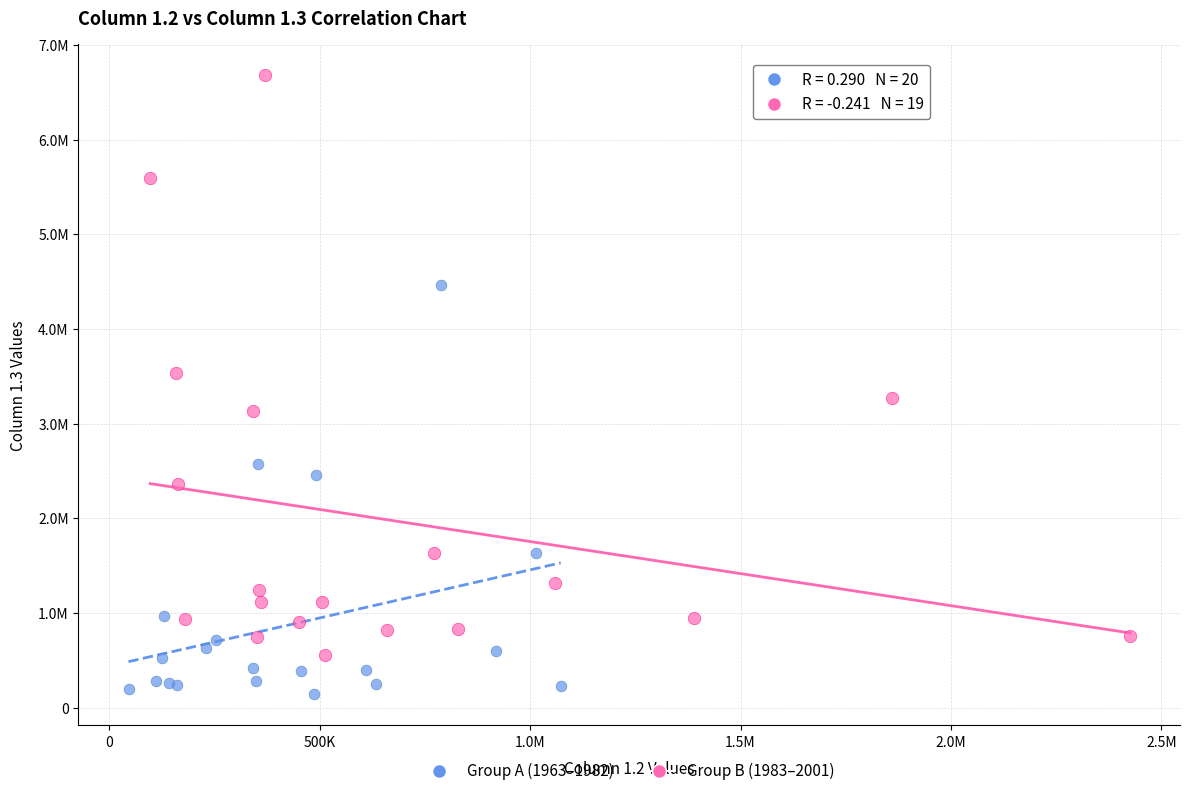

What are all the series names shown in the legend?

Group A (1963–1982), Group B (1983–2001)